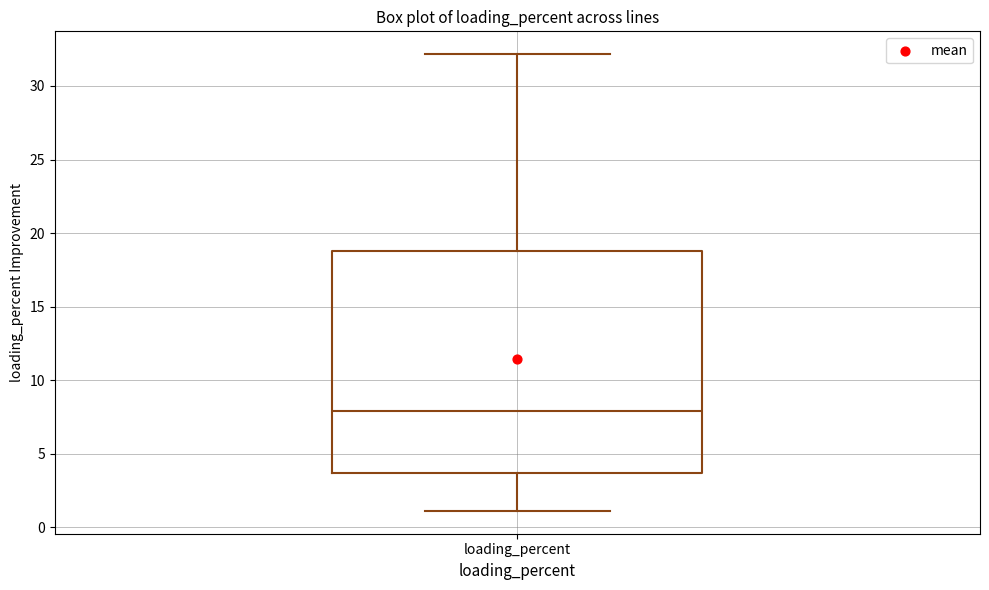

Transcribe this box plot: give where the median line is, the range the box spans, and where the two whiskers end, as read against the y-axis. The values are not printed on the chart, so give them approximately, as read against the axis.

median 8.0, box 3.5 to 19.0, whiskers 1.0 to 32.0